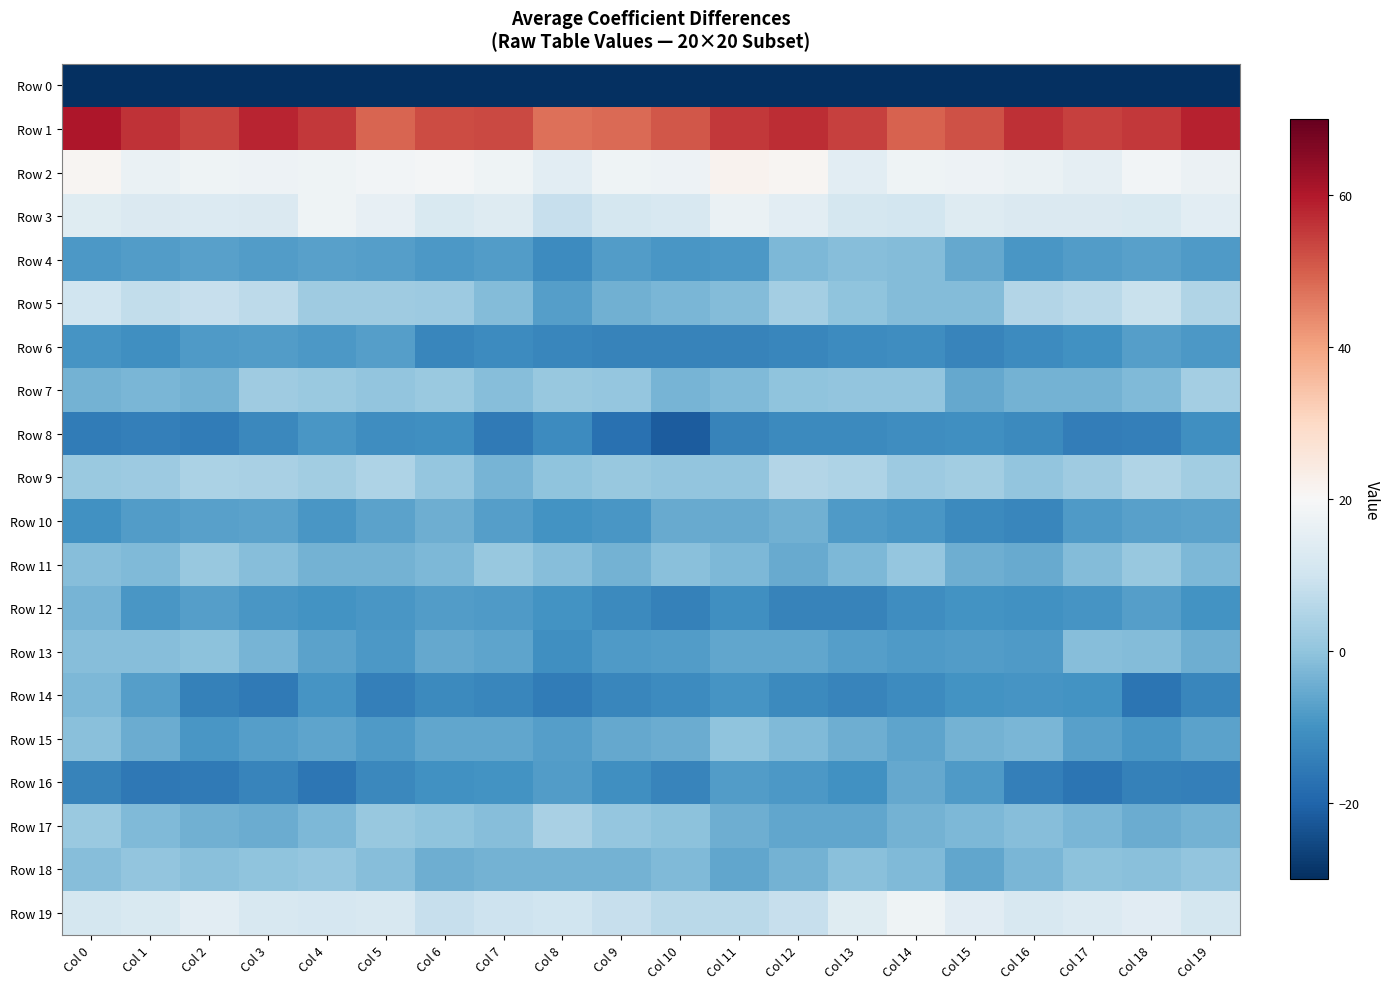

Which category has the lowest value across all series?

Col 0